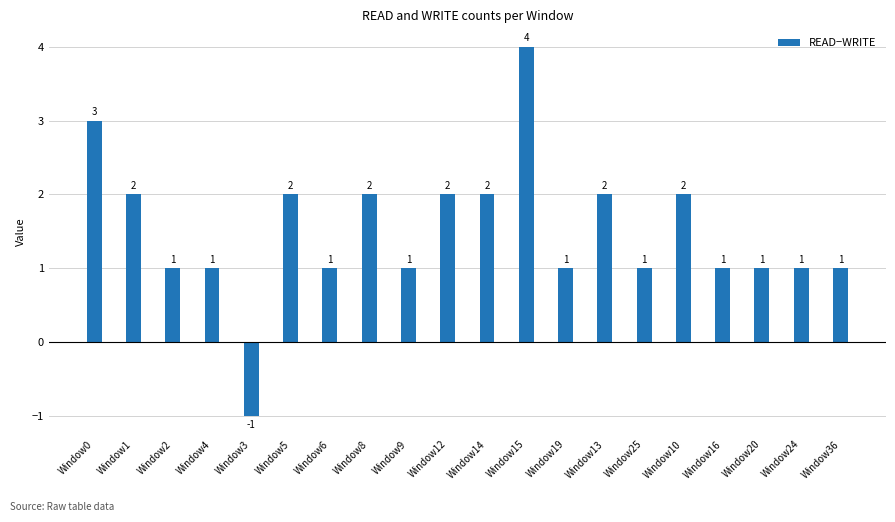

What is the minimum value shown in the chart?

-1